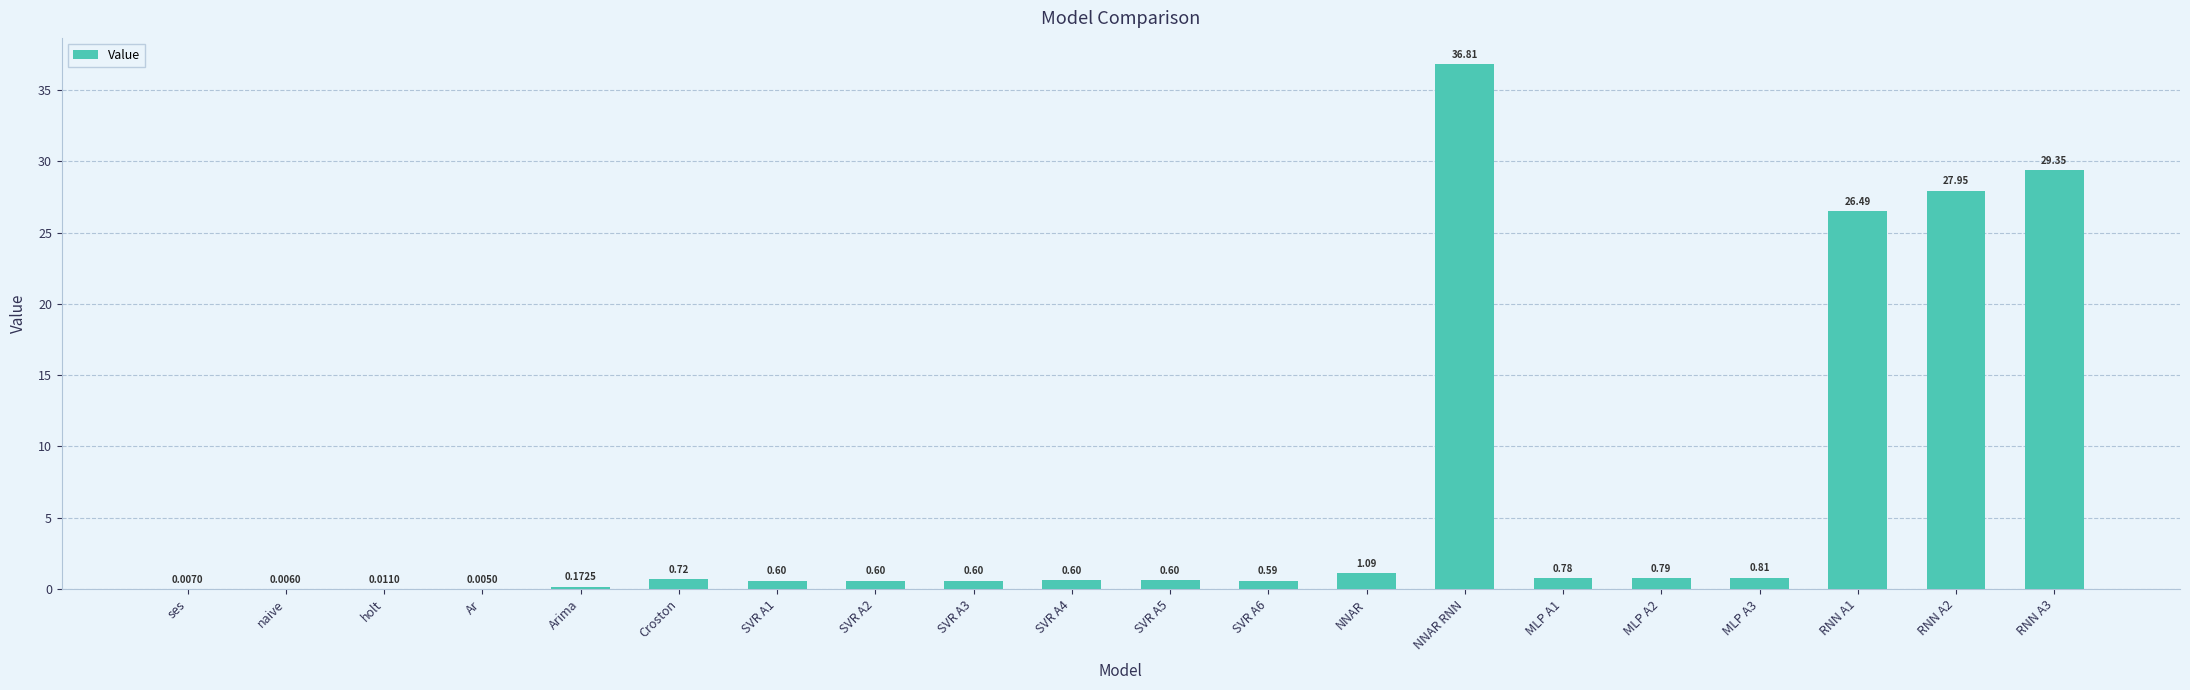

What is the sum of the values at RNN A1 and Croston?

27.2